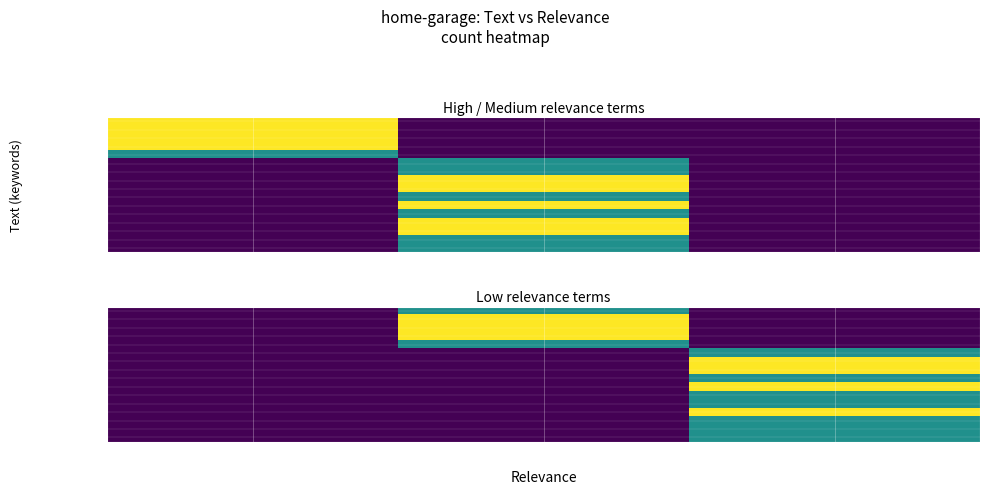

What is the maximum value shown in the chart?

2